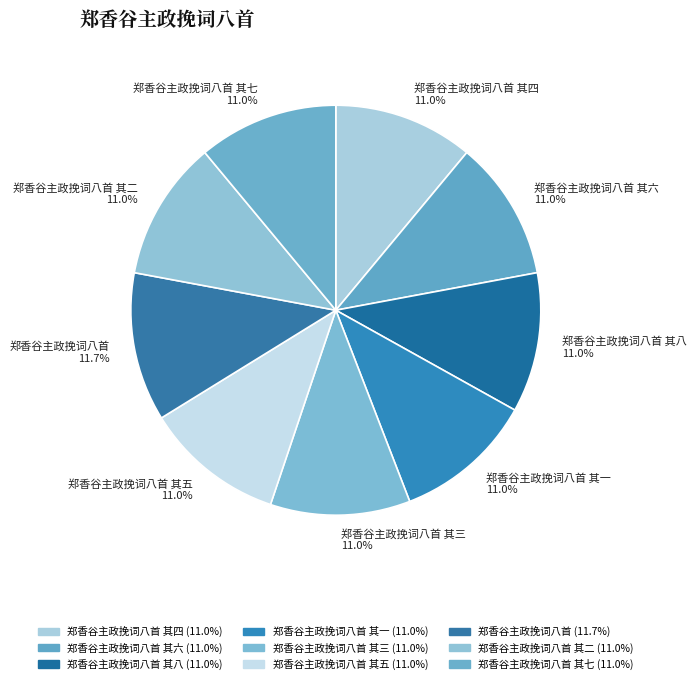

What is the smallest slice in the pie chart?

郑香谷主政挽词八首 其一